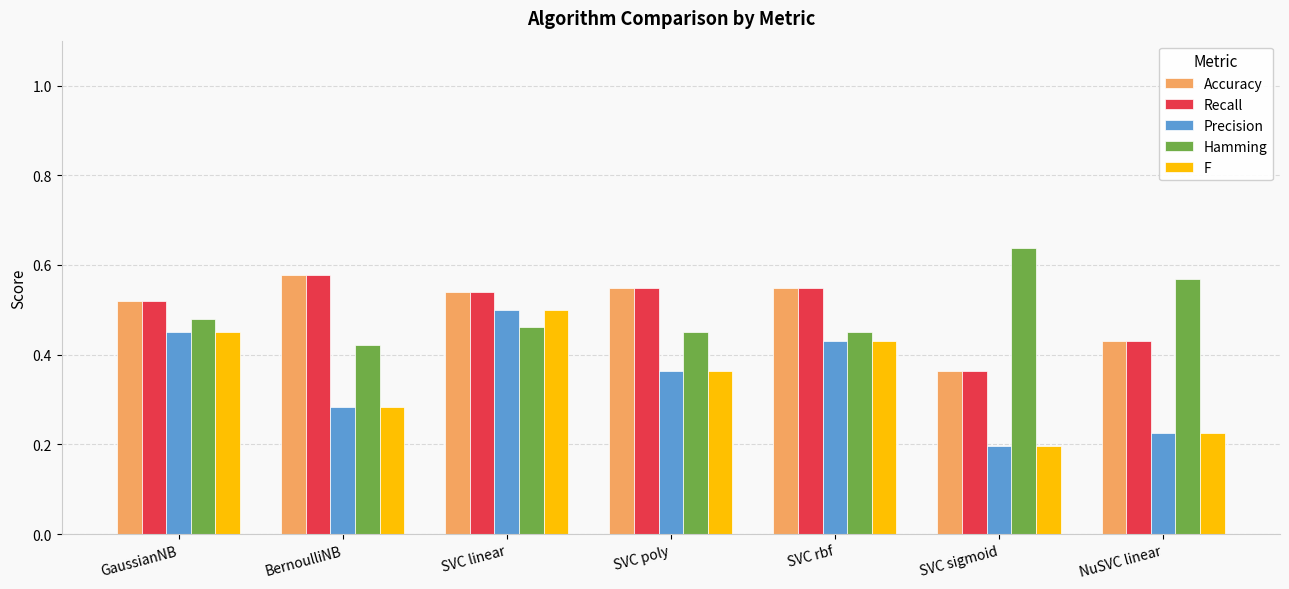

At which label does Accuracy reach its peak?

BernoulliNB